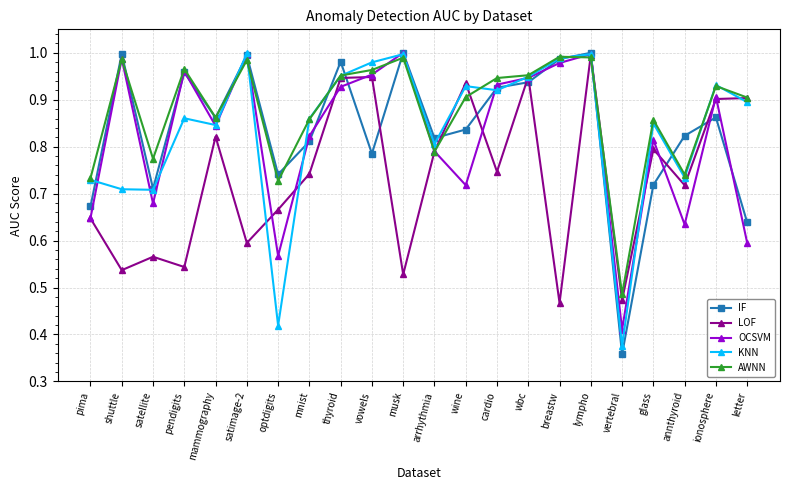

How many lines are shown in the chart?

5